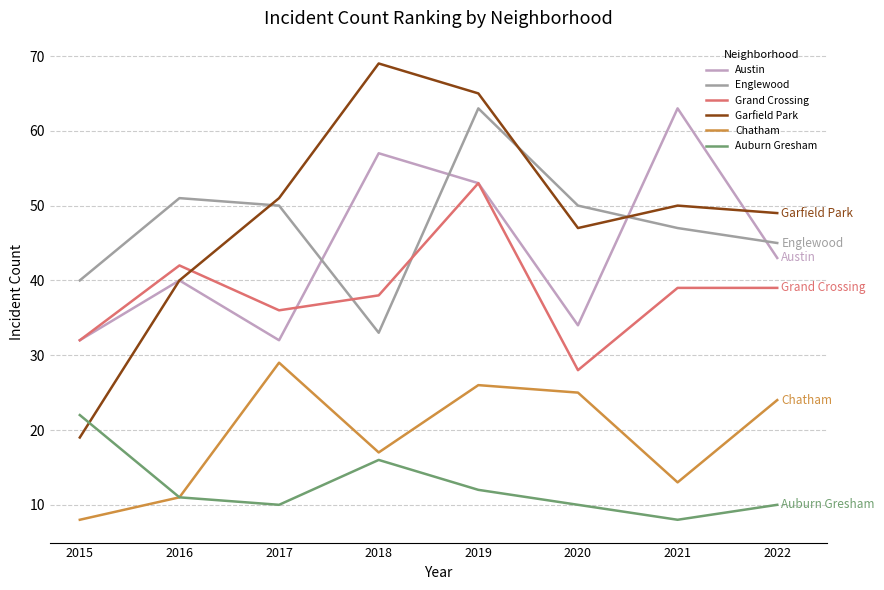

Is it true that Austin equals 78 at 2019?

False